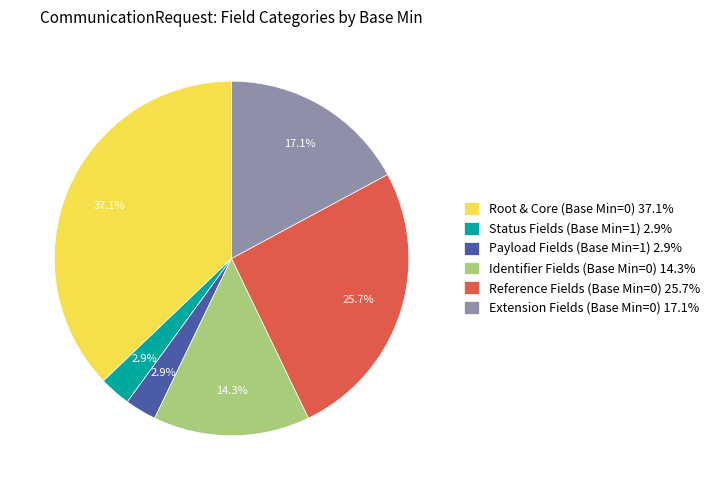

To the nearest percent, what is the difference between the largest and smallest slice percentages?

34%